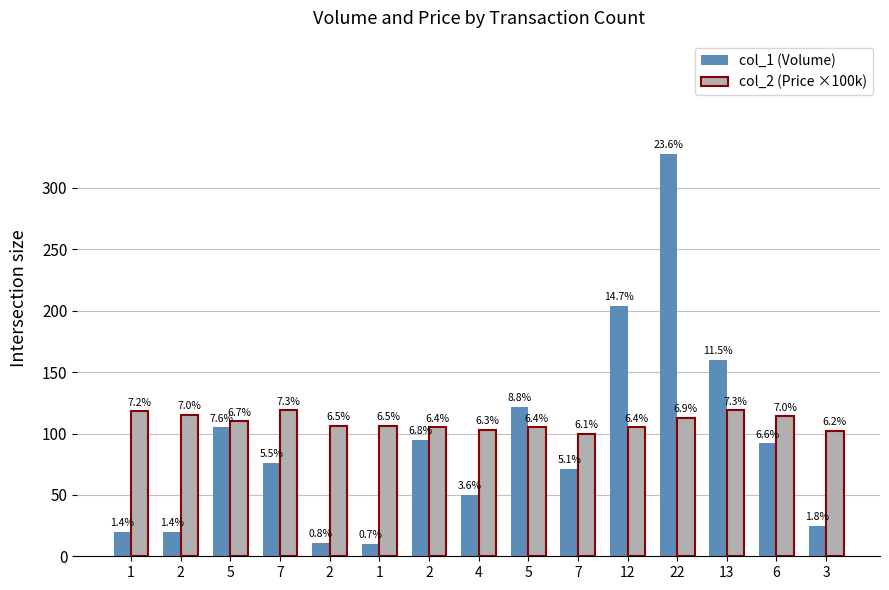

Does the chart contain stacked bars?

No